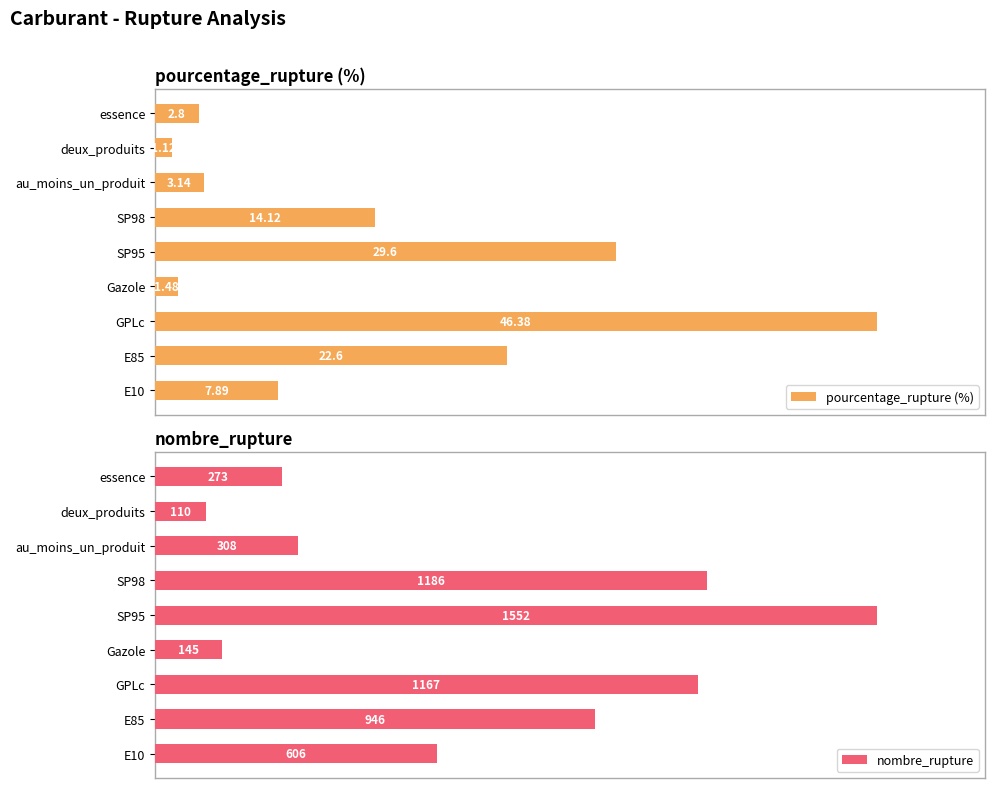

Count the number of categories in the chart.

9